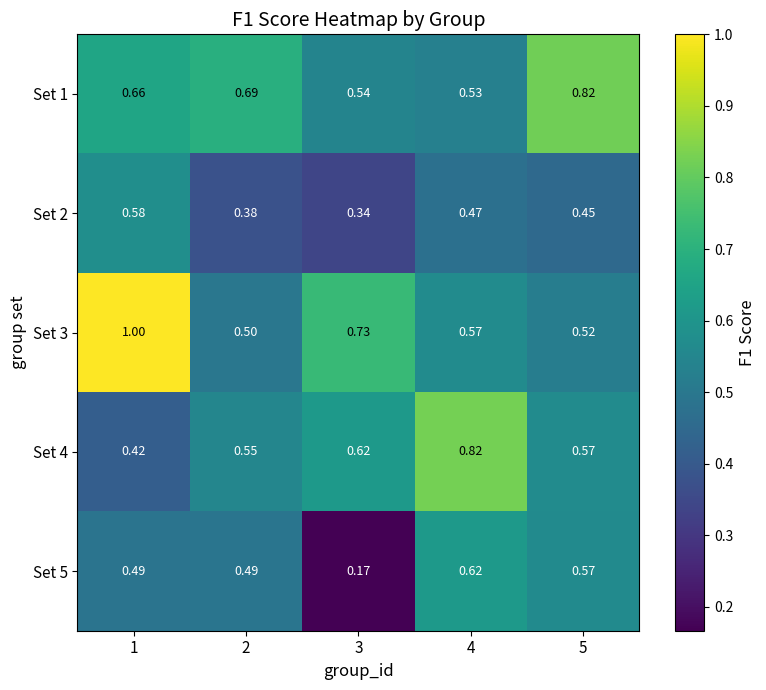

Is the value of Set 4 at 5 greater than the value of Set 5 at 4?

No